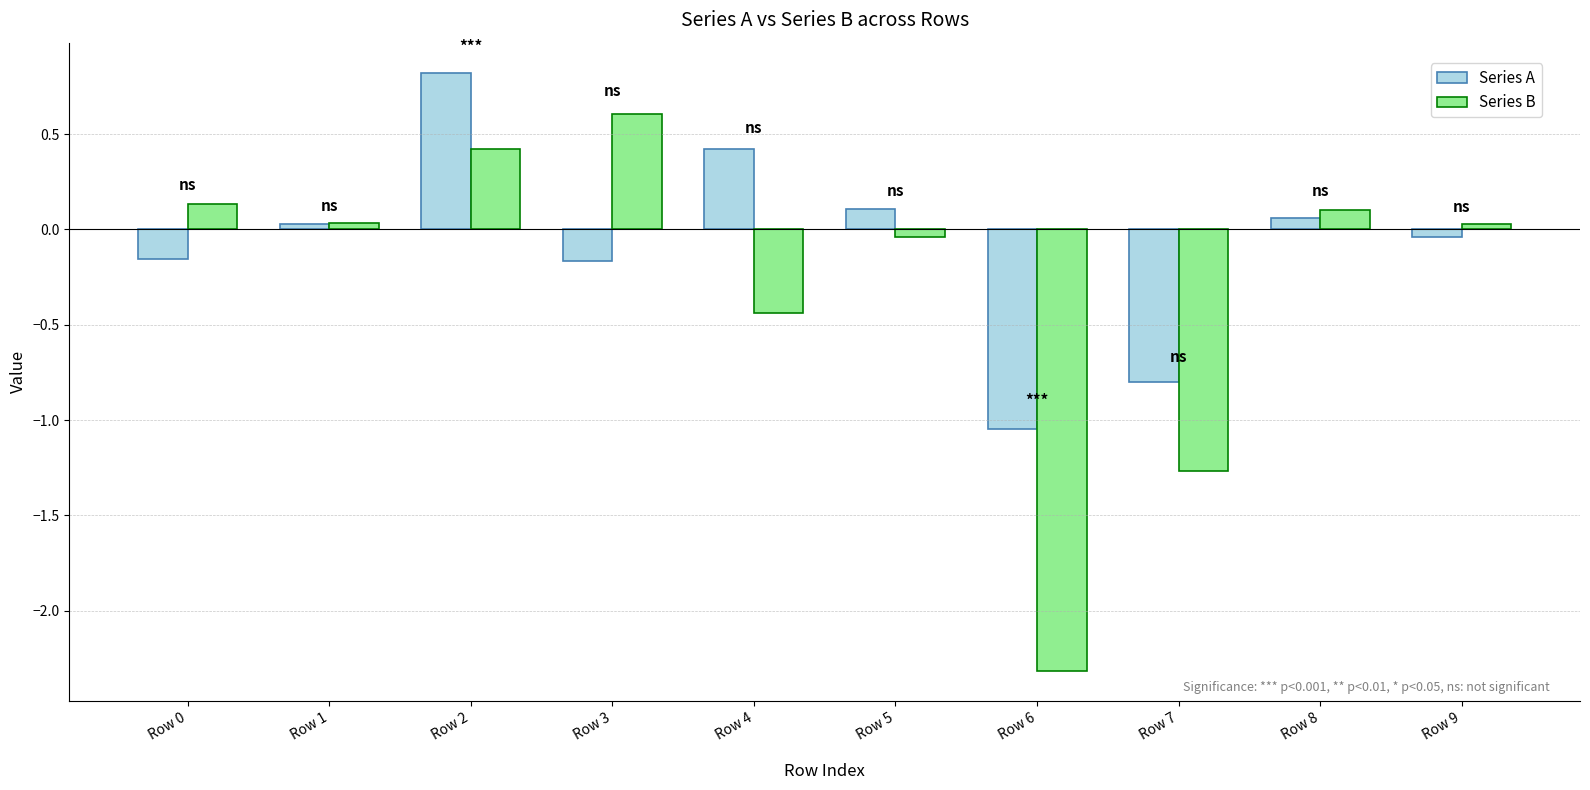

Between Row 2 and Row 9, which series saw the biggest shift?

Series A